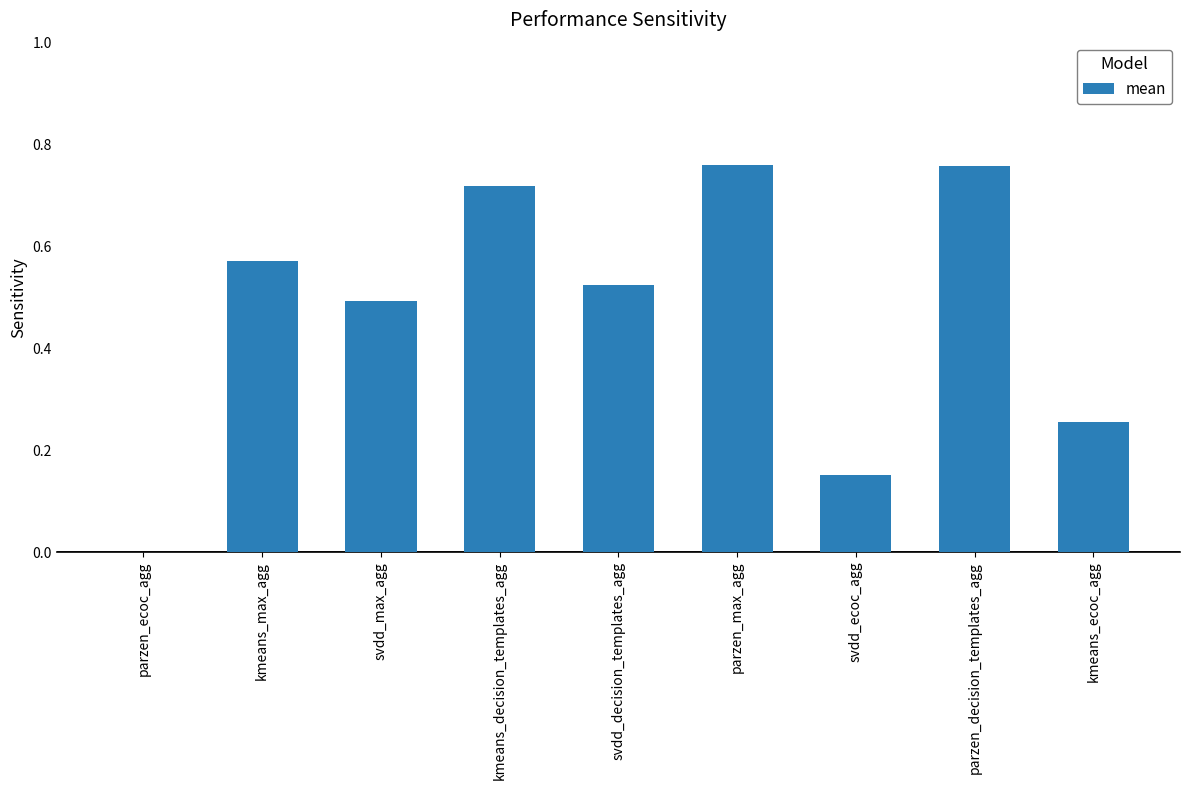

How many values are between 0 and 1?

9